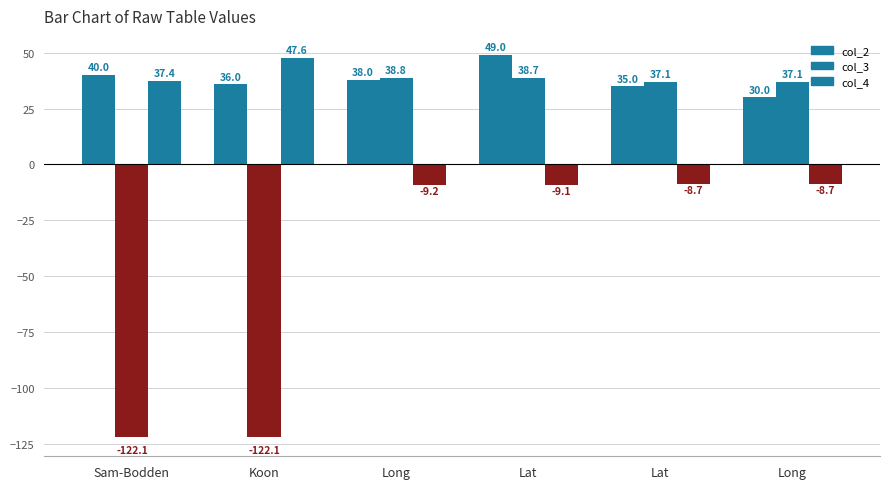

Reading left to right, list all the values displayed in this chart.

col_2: Sam-Bodden=40.0	Koon=36.0	Long=38.0	Lat=49.0	Lat=35.0	Long=30.0
col_3: Sam-Bodden=-122.1	Koon=-122.1	Long=38.8	Lat=38.7	Lat=37.1	Long=37.1
col_4: Sam-Bodden=37.4	Koon=47.6	Long=-9.2	Lat=-9.1	Lat=-8.7	Long=-8.7